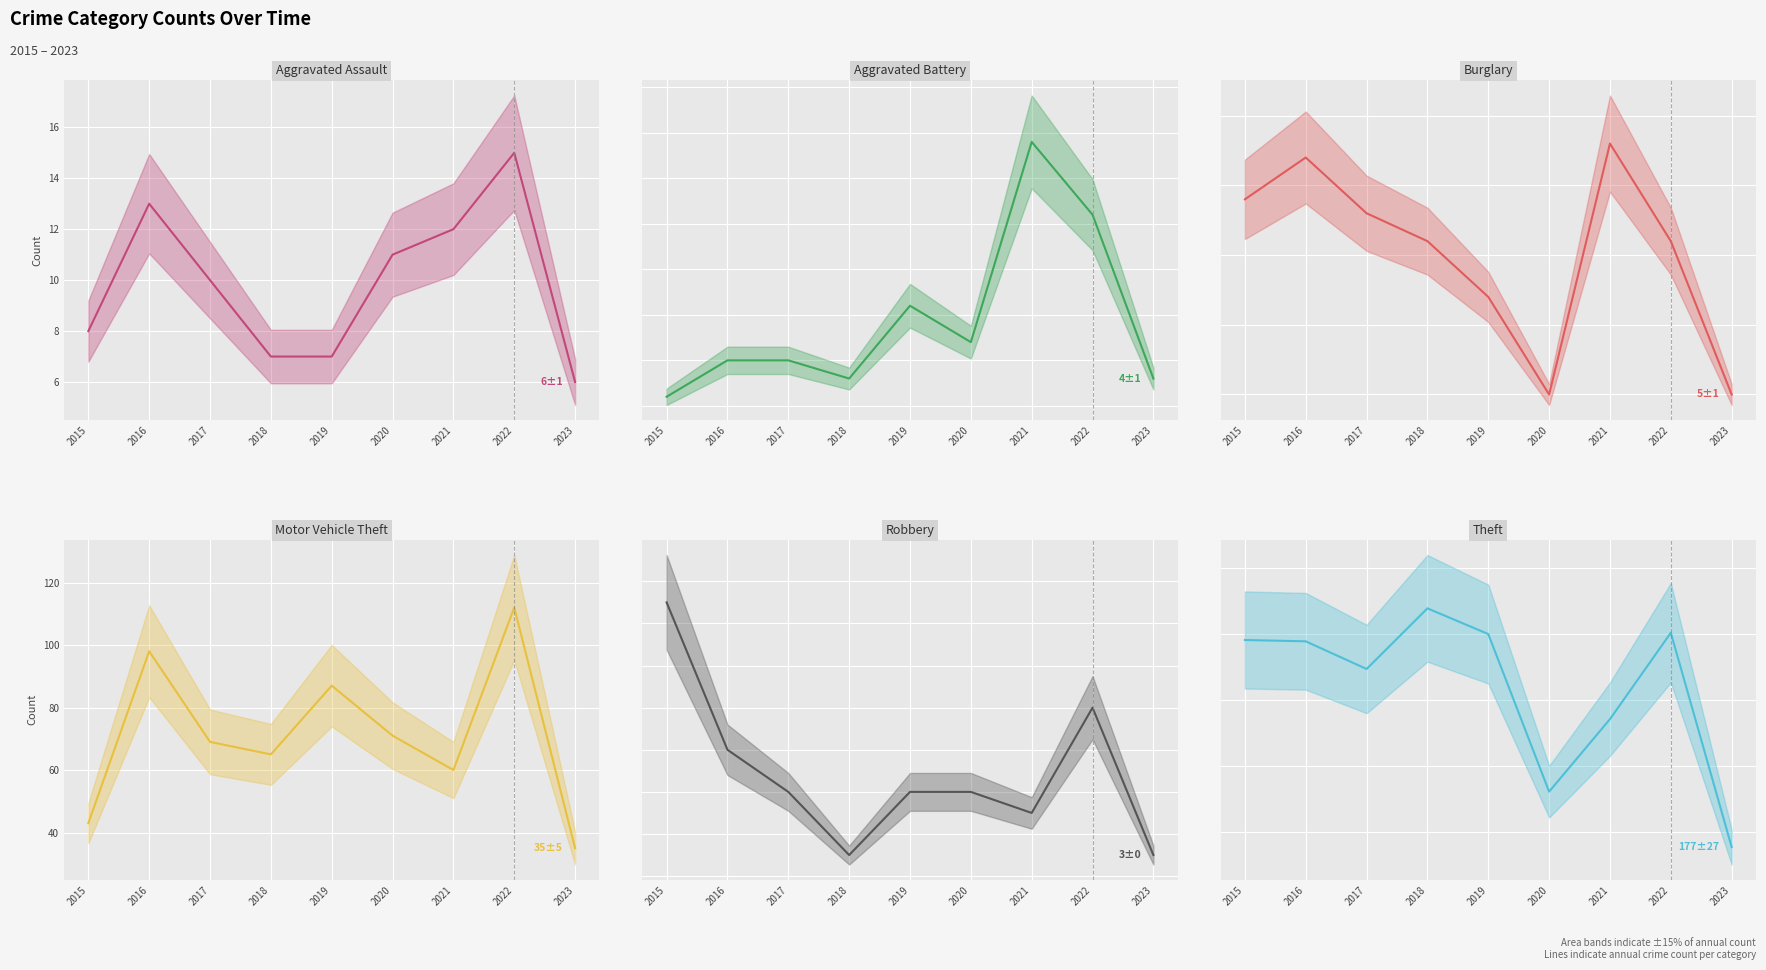

What is the difference between the maximum and minimum values in the Aggravated Battery (mean) series?

14